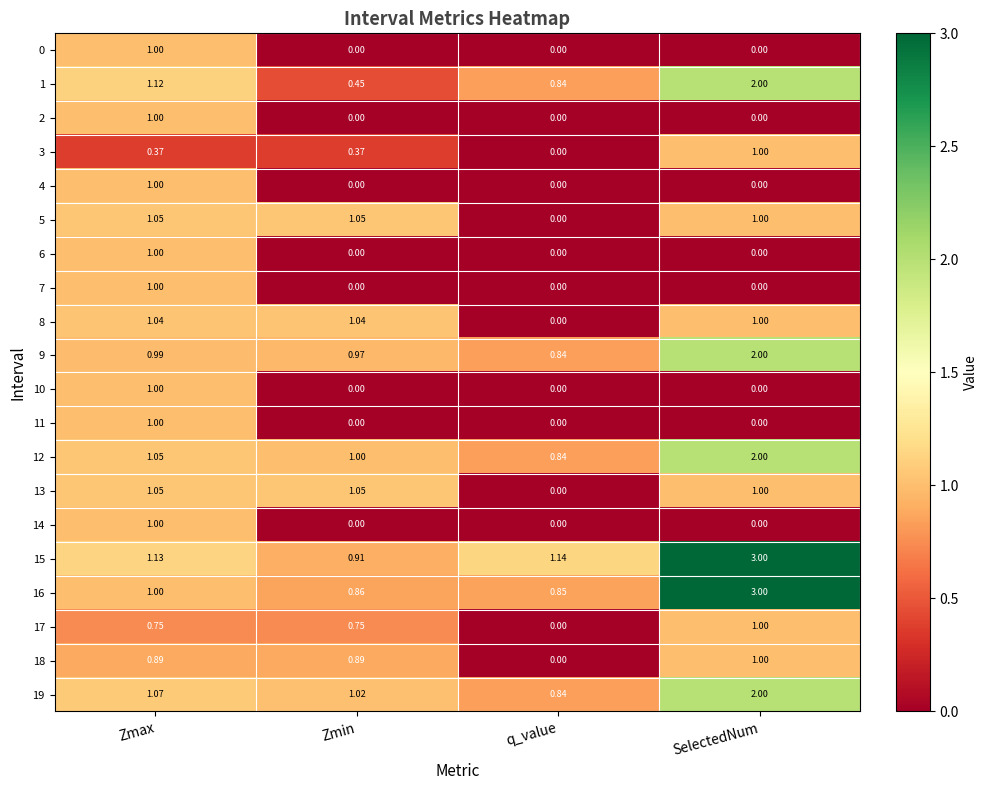

Which category has the highest value across all series?

SelectedNum